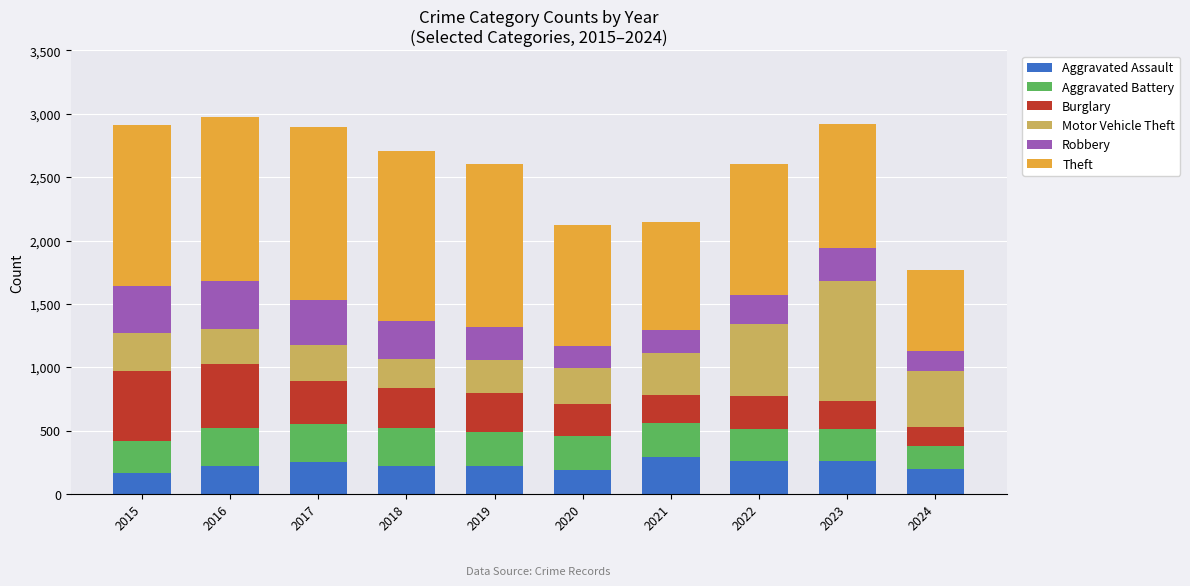

What is the total value across all series at 2020?

2125